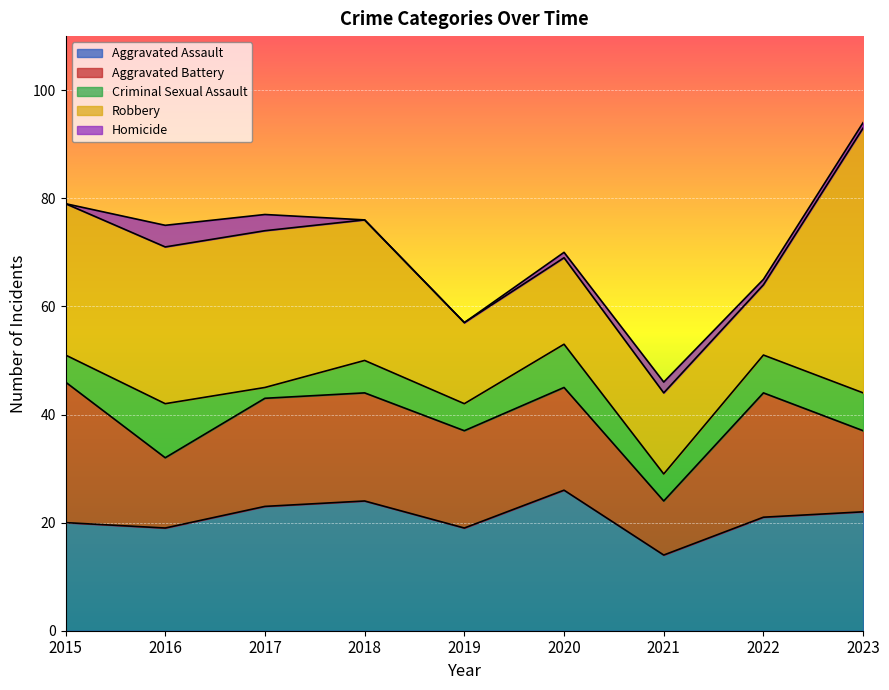

Is the value of Aggravated Assault at 2020 greater than the value of Aggravated Battery at 2015?

No